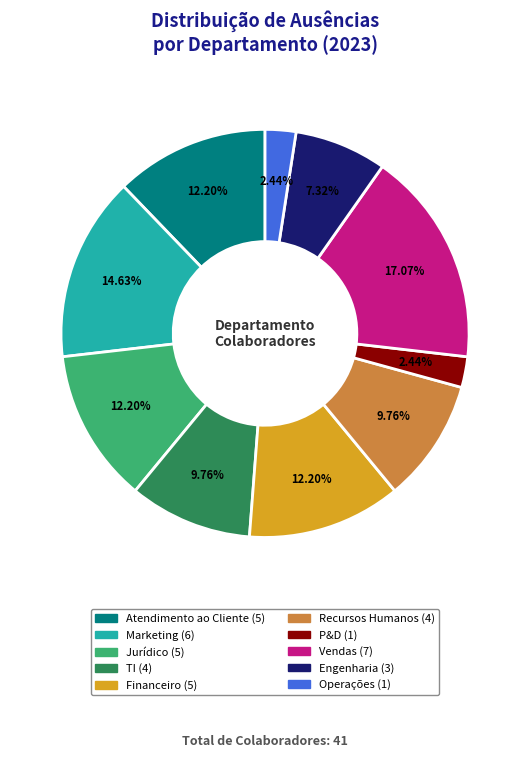

Does Engenharia represent more than half of the total?

No